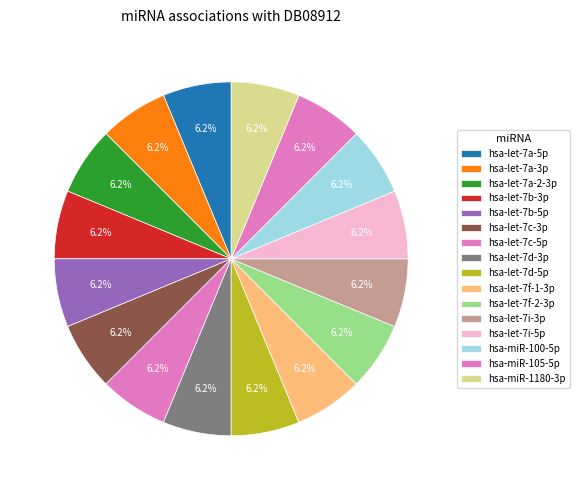

How many segments does this pie chart have?

16